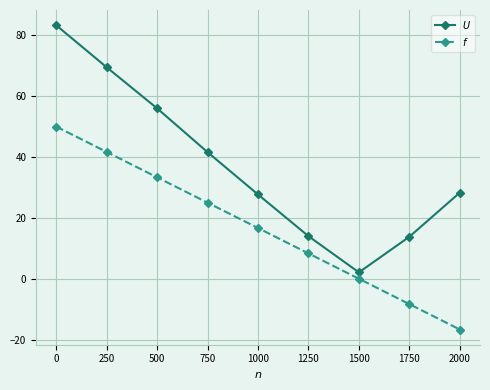

List the labels in order of $f$ value, largest first.

0, 250, 500, 750, 1000, 1250, 1500, 1750, 2000